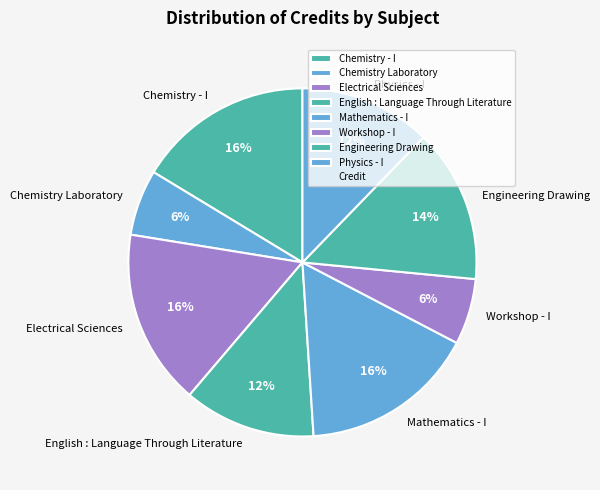

Is it true that Physics - I is 12% of the pie?

True